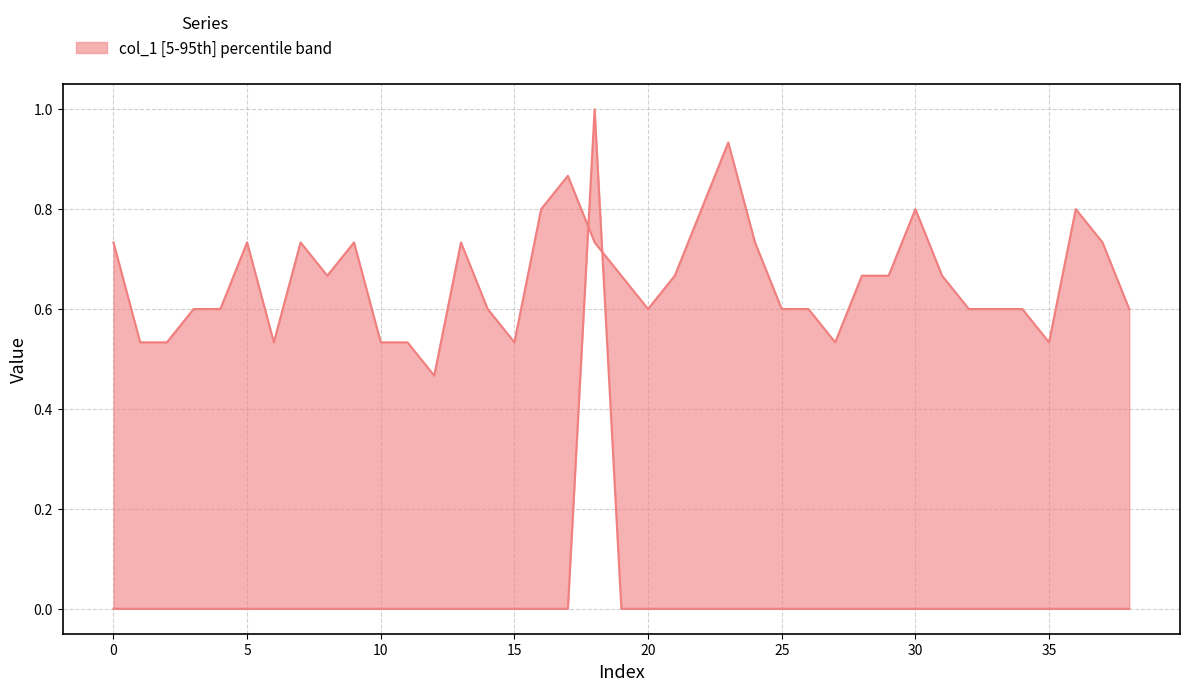

True or false: col_1 and col_2 intersect in this chart.

True